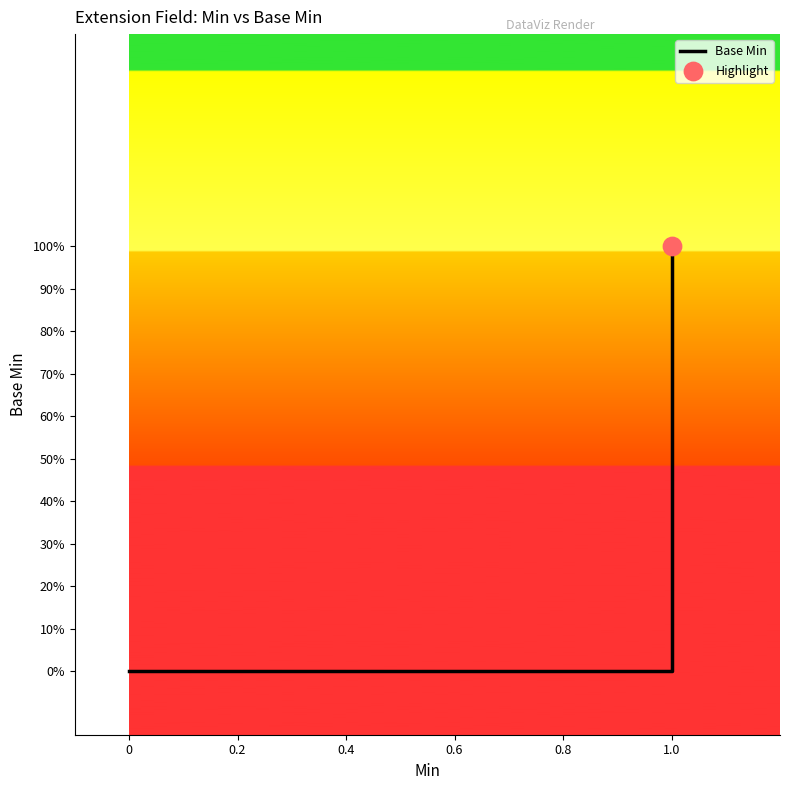

What is the change in value from 0 to 1.0?

+1